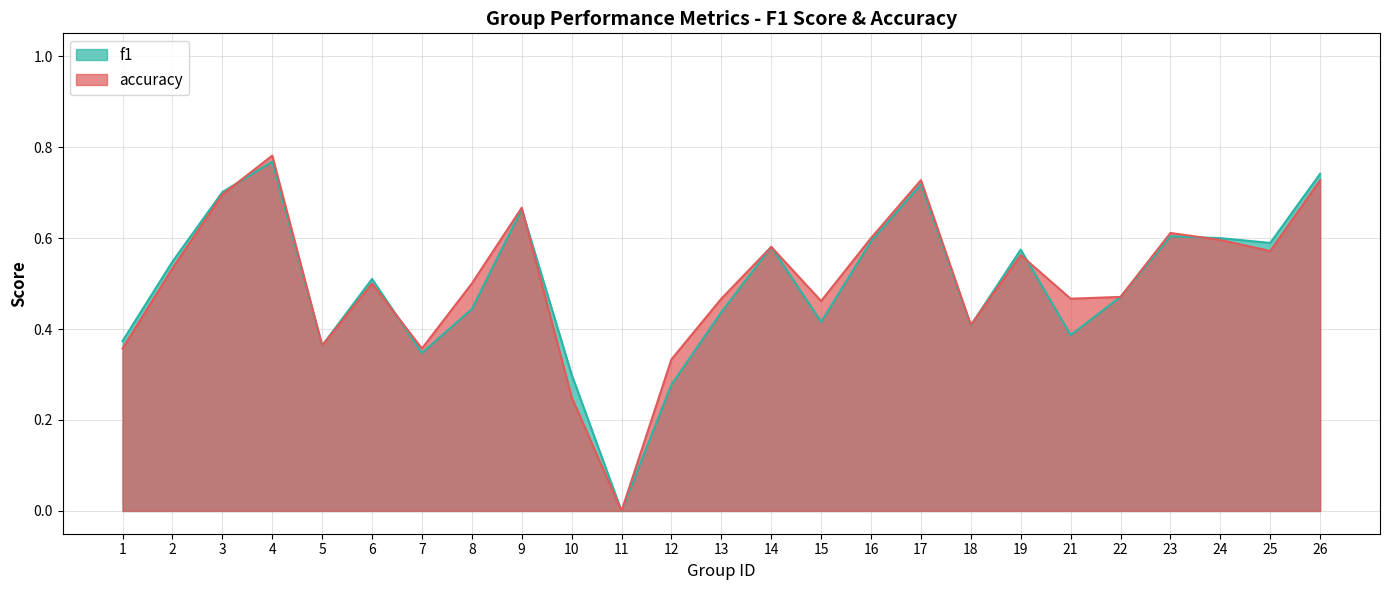

Where is f1 nearest to the value 0?

11